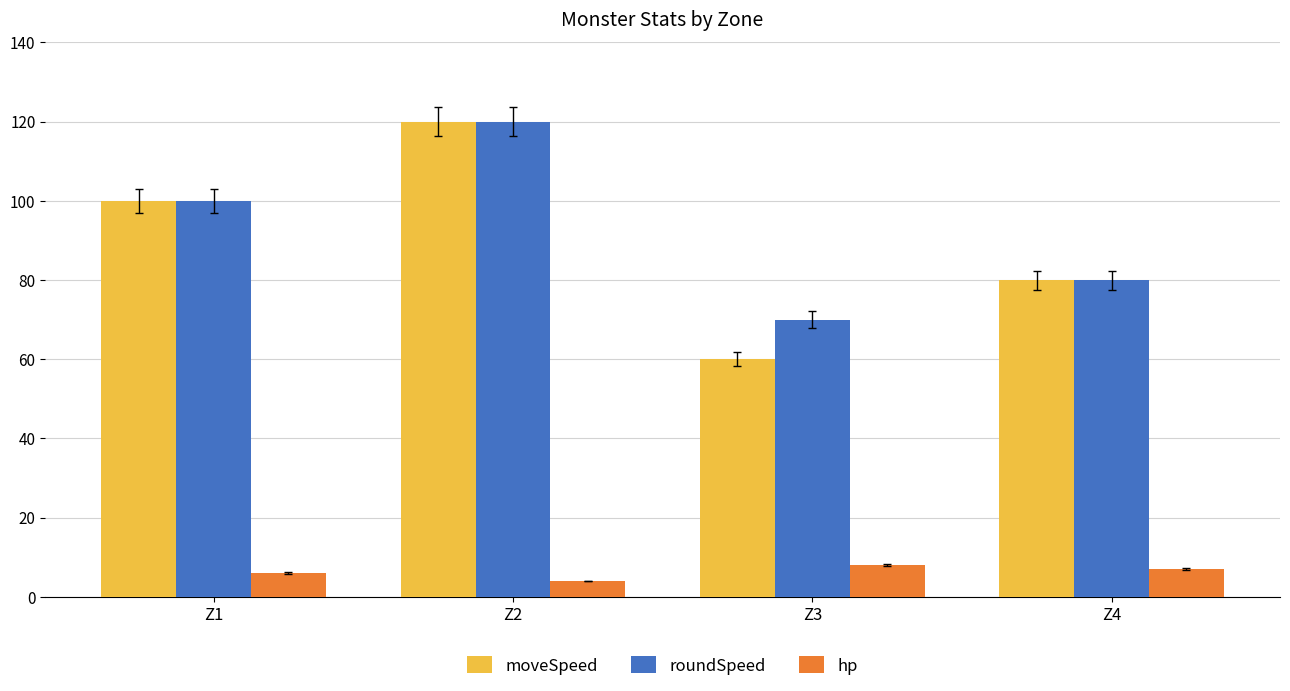

Is it true that hp equals 7 at Z4?

True